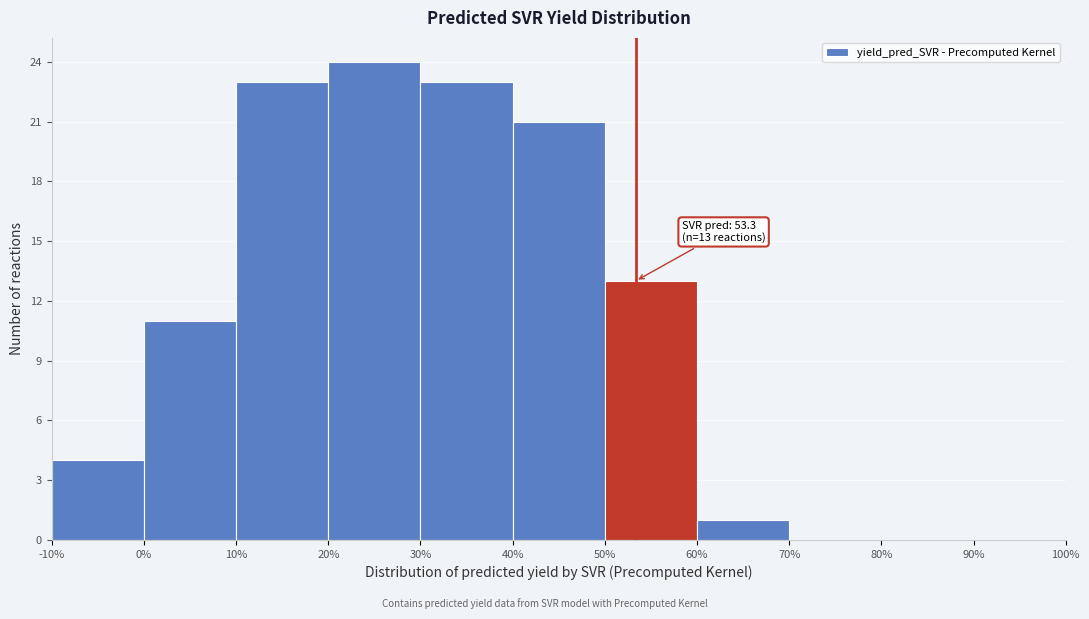

Which range on the x-axis has the tallest bar?

20% to 30%